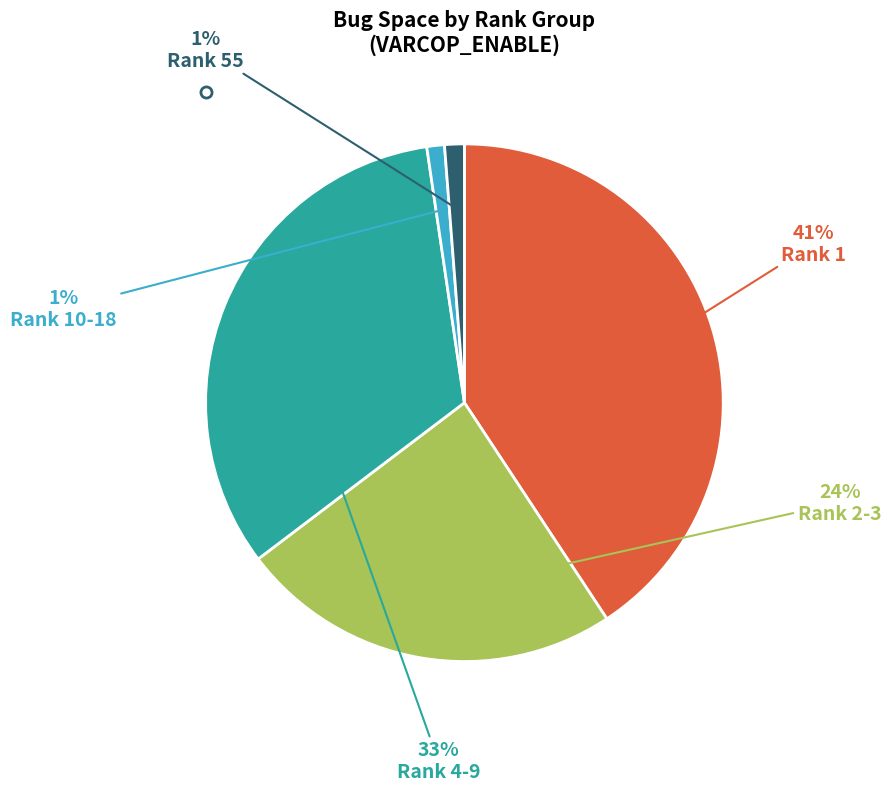

Which slice is the largest?

Rank 1